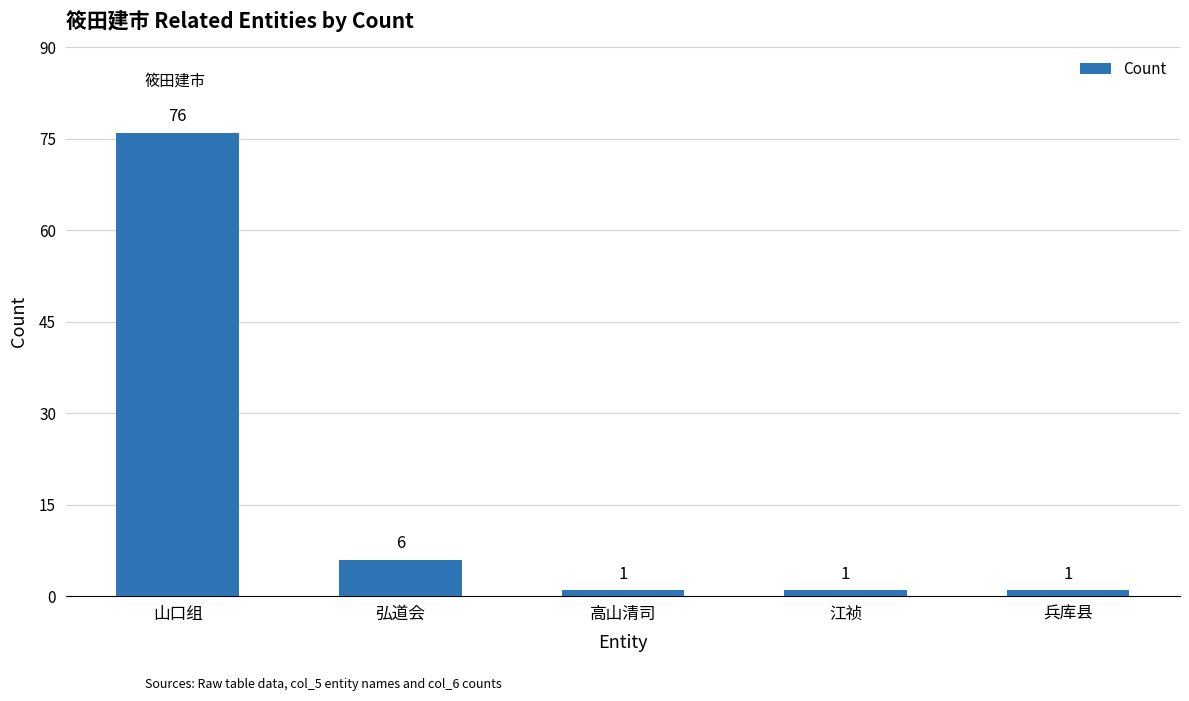

Are the bars grouped side by side (vs. stacked)?

No